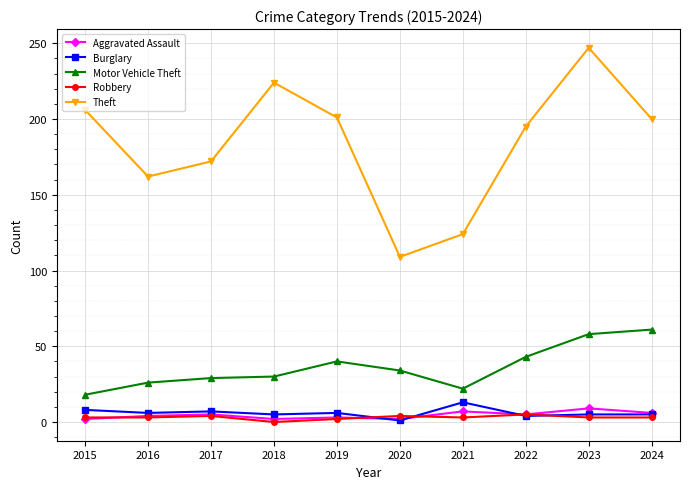

Which series has the widest spread of values?

Theft